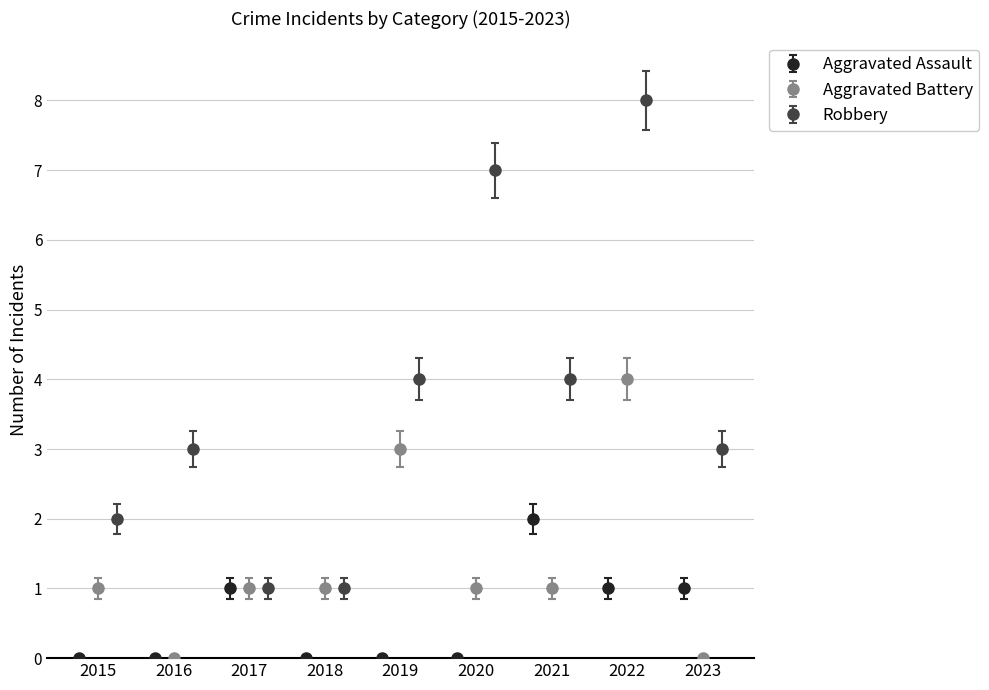

What is the sum of the Aggravated Battery values at 2023 and 2021?

1